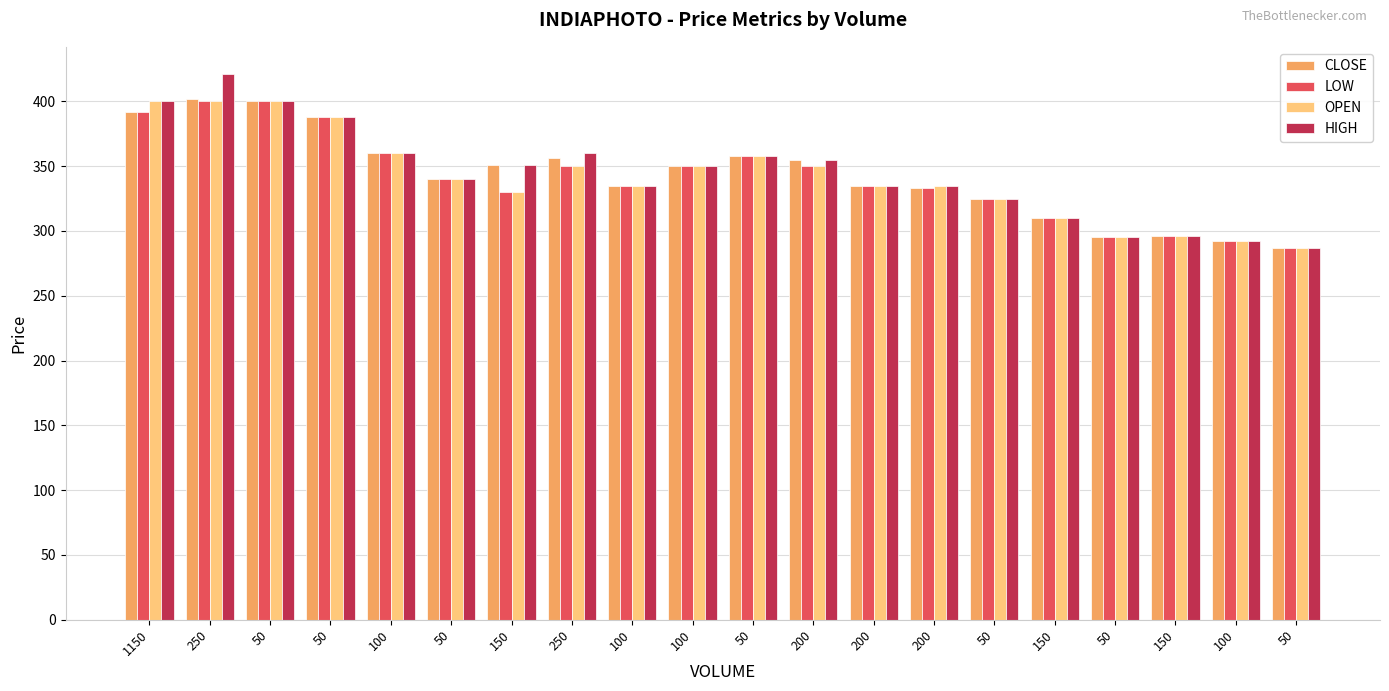

How many data points in HIGH are less than 350?

10